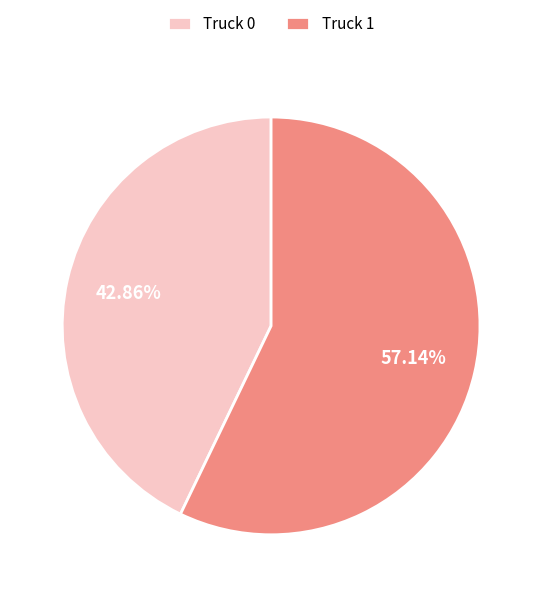

What is the smallest slice in the pie chart?

Truck 0